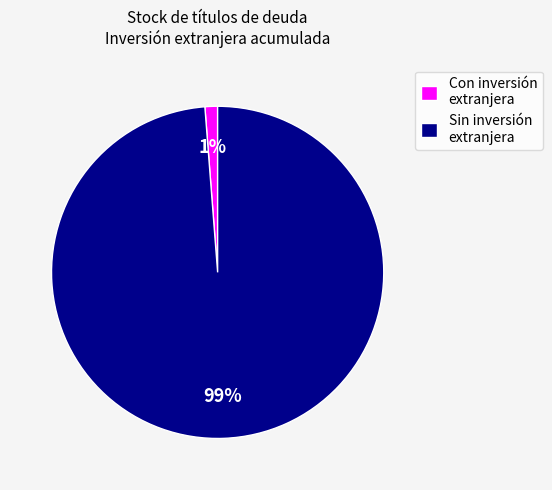

Is the sum of Con inversión extranjera and Sin inversión extranjera greater than half?

Yes